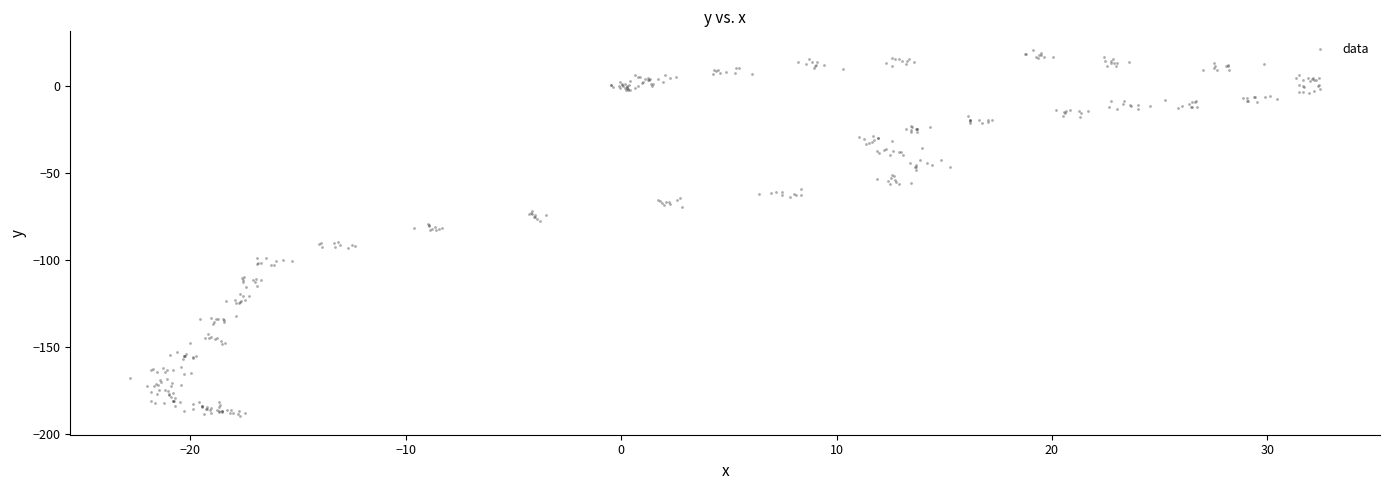

What is the range of X values (max minus min)?

55.3